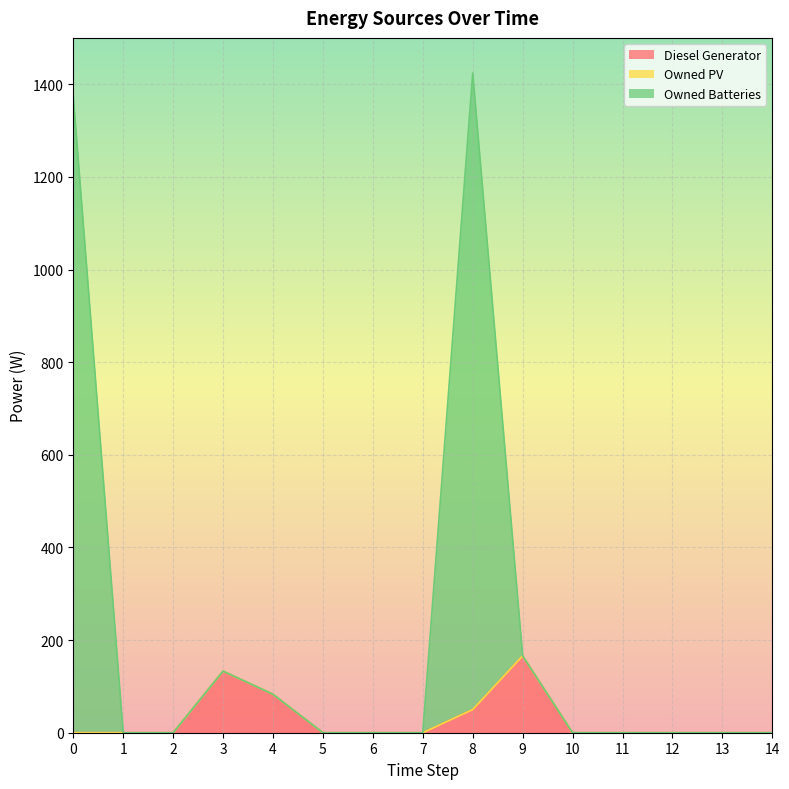

True or false: Diesel Generator has a value of 0 at 0.

True